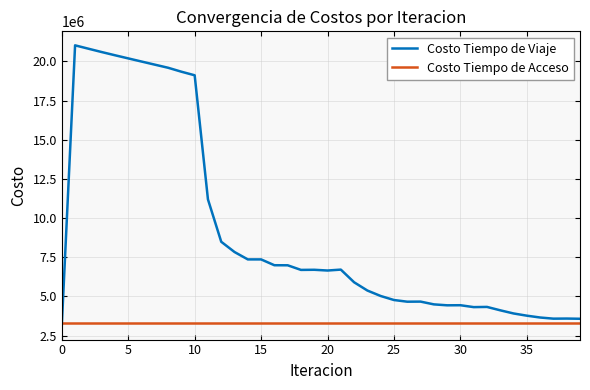

Which series has the widest spread of values?

Costo Tiempo de Viaje